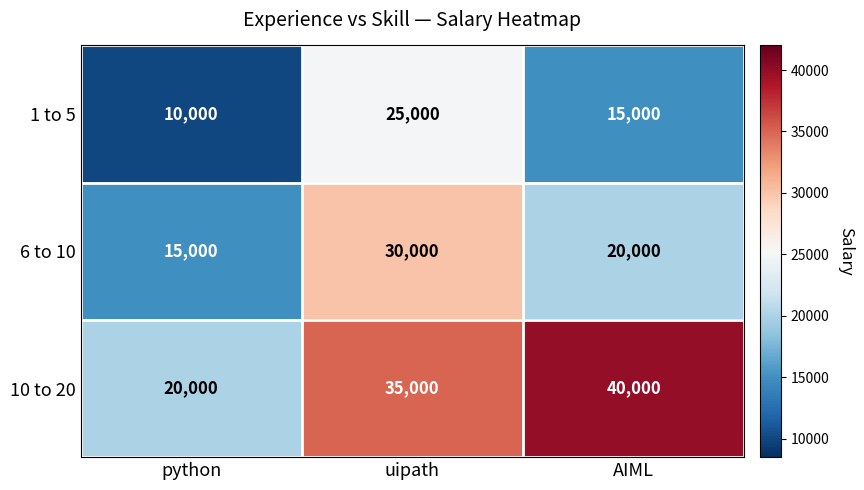

Rank the series by their average value, from lowest to highest.

1 to 5, 6 to 10, 10 to 20